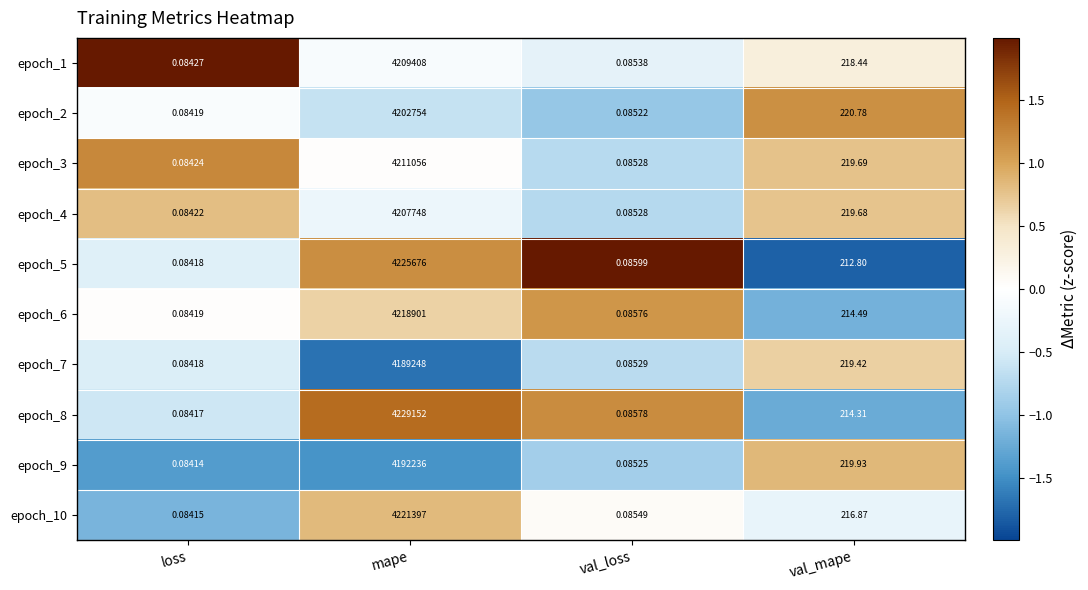

Which label corresponds to the largest value in the chart?

mape